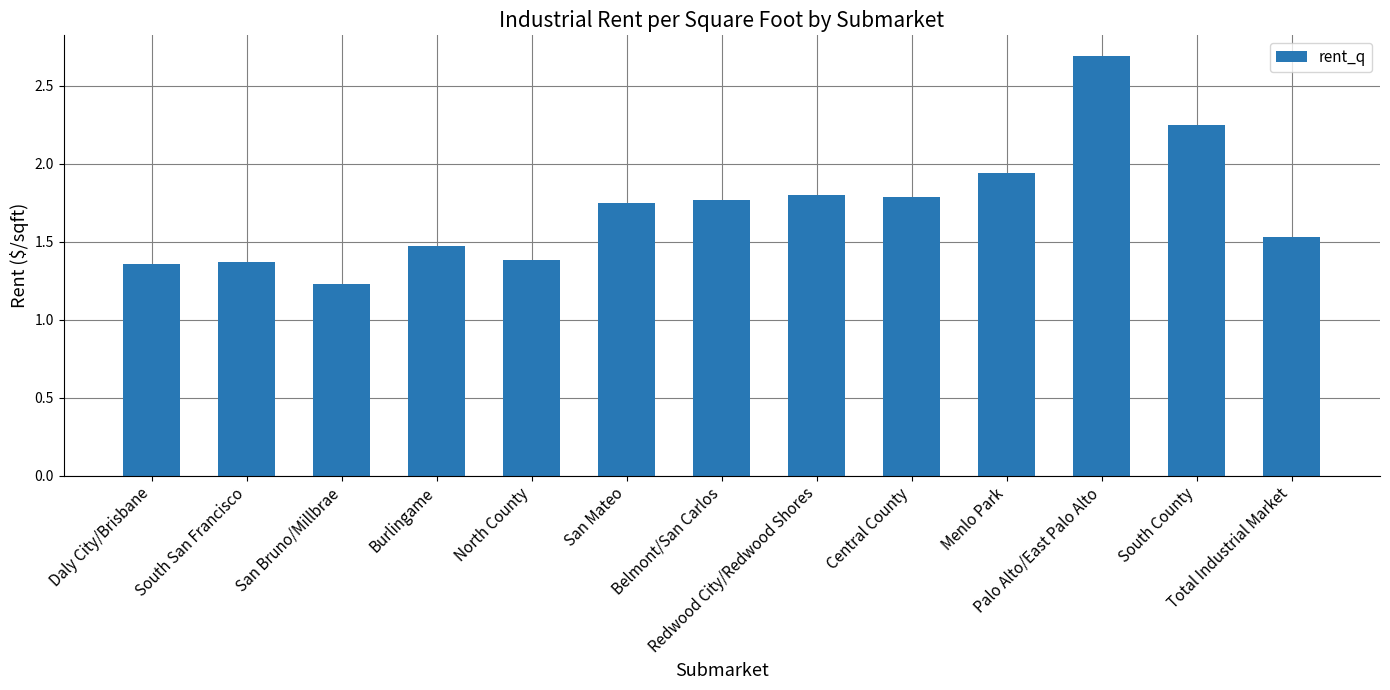

What is the greatest value displayed?

2.7